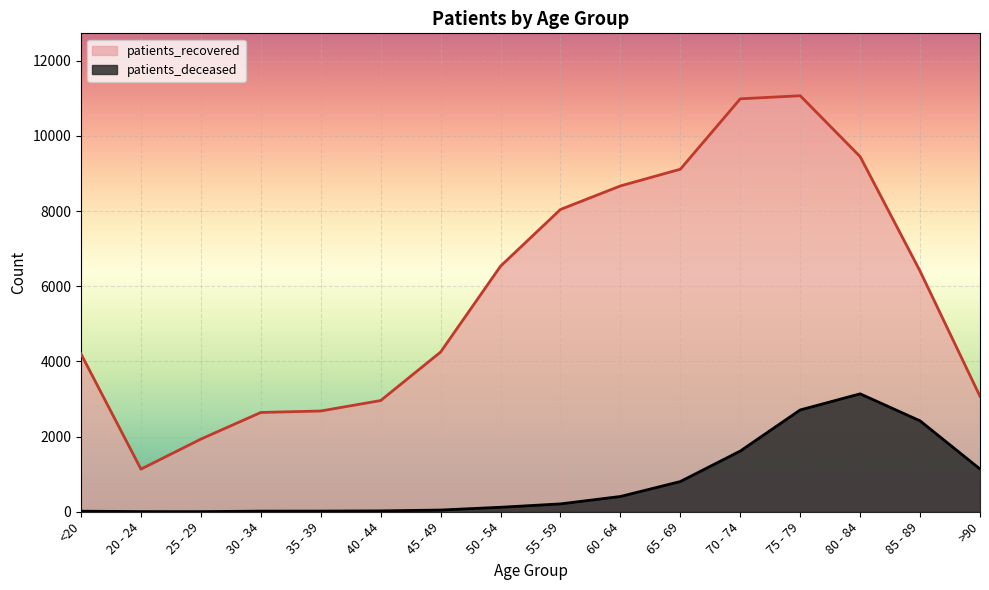

What is the label of the 7th point from the left?

45 - 49